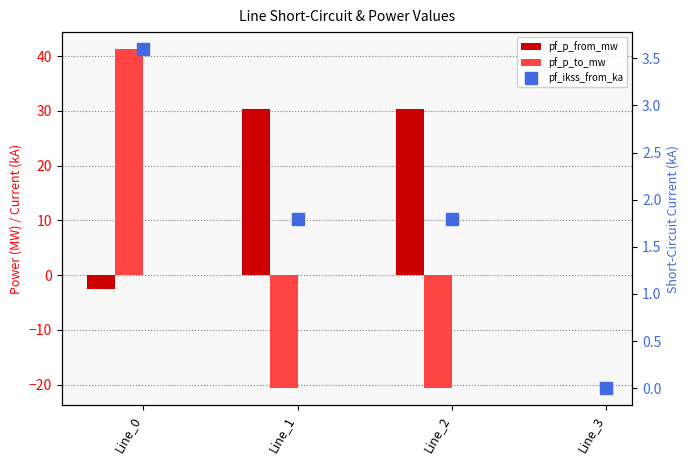

What is the highest value of the pf_p_to_mw series?

41.3